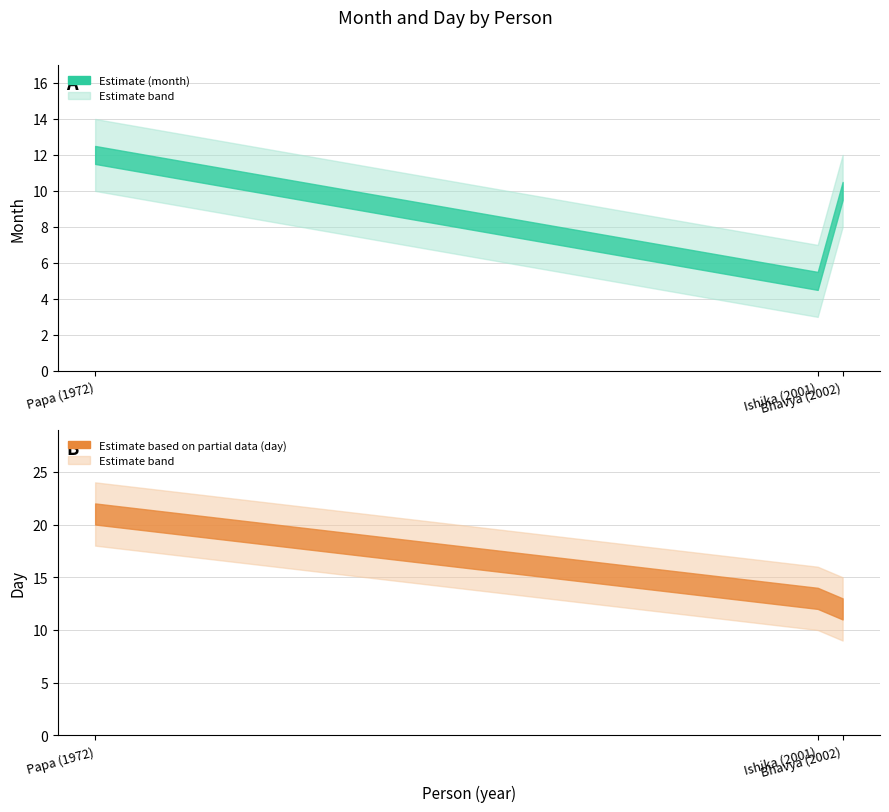

What is the label of the 3rd point from the right?

Papa (1972)